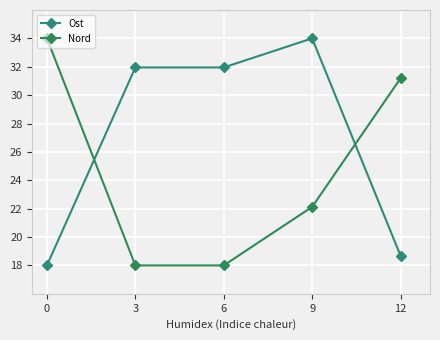

How many lines are shown in the chart?

2